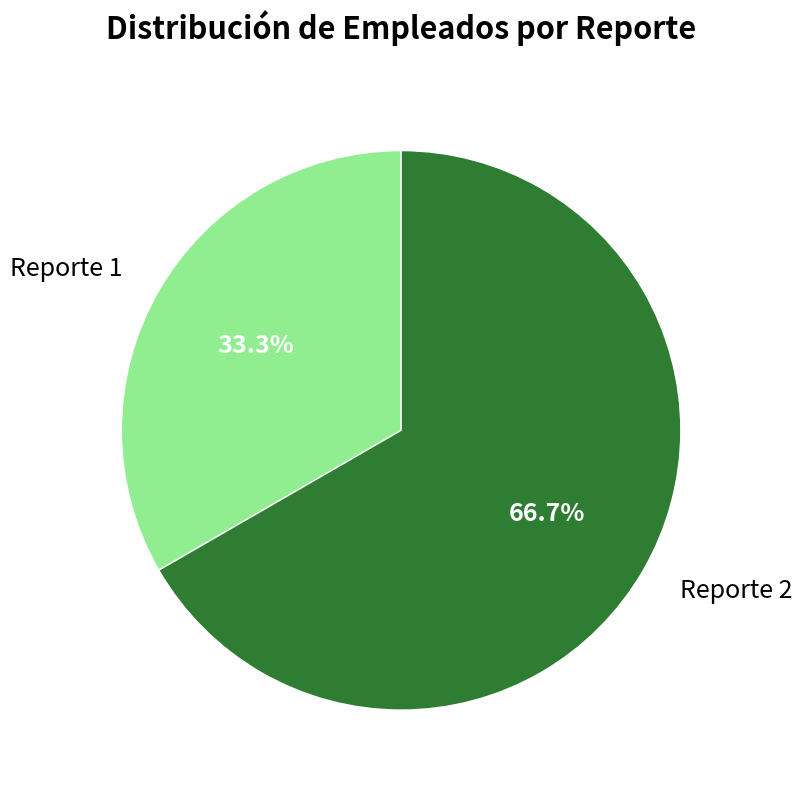

What percentage is the Reporte 2 slice, to the nearest percent?

67%